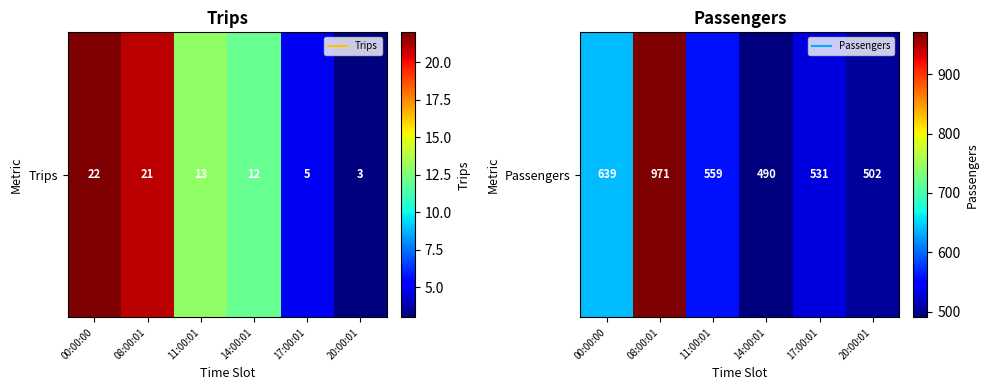

Reading right to left, extract all data points from this chart.

20:00:01=502	17:00:01=531	14:00:01=490	11:00:01=559	08:00:01=971	00:00:00=639